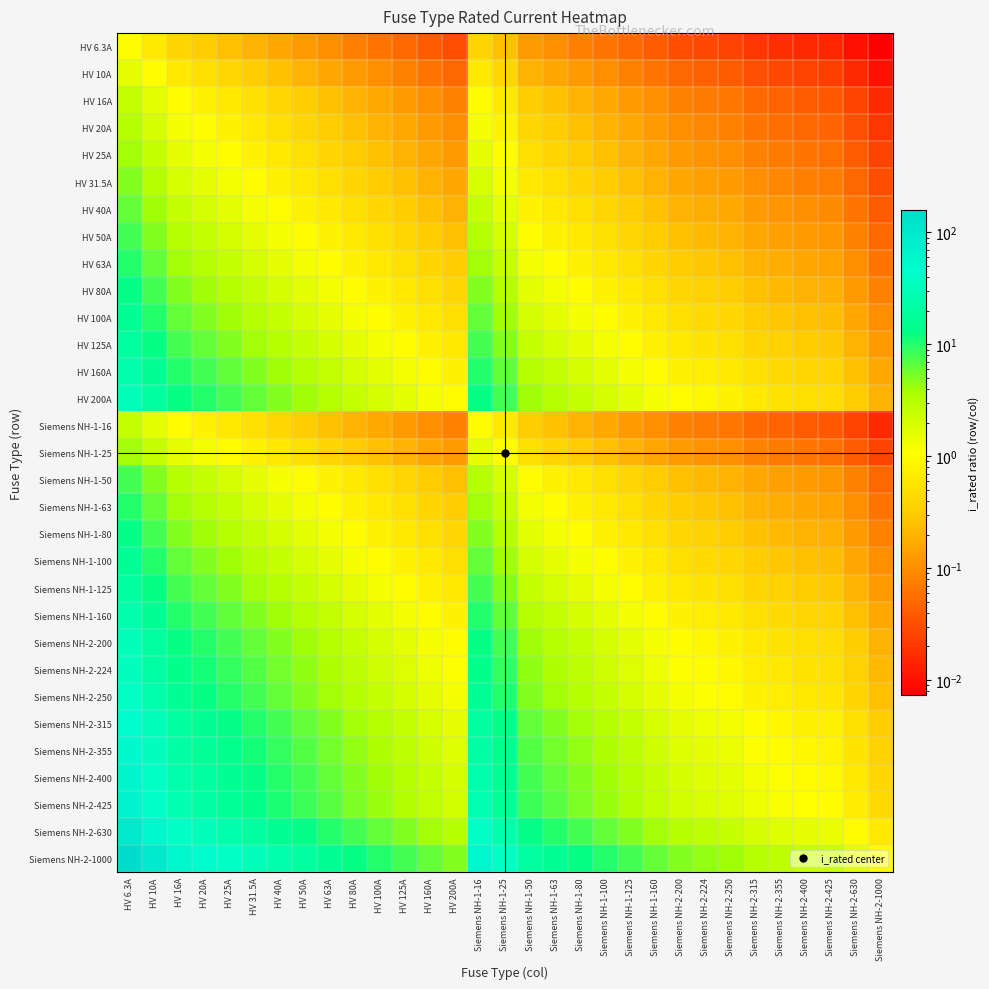

Which series has the widest spread of values?

Siemens NH-2-1000